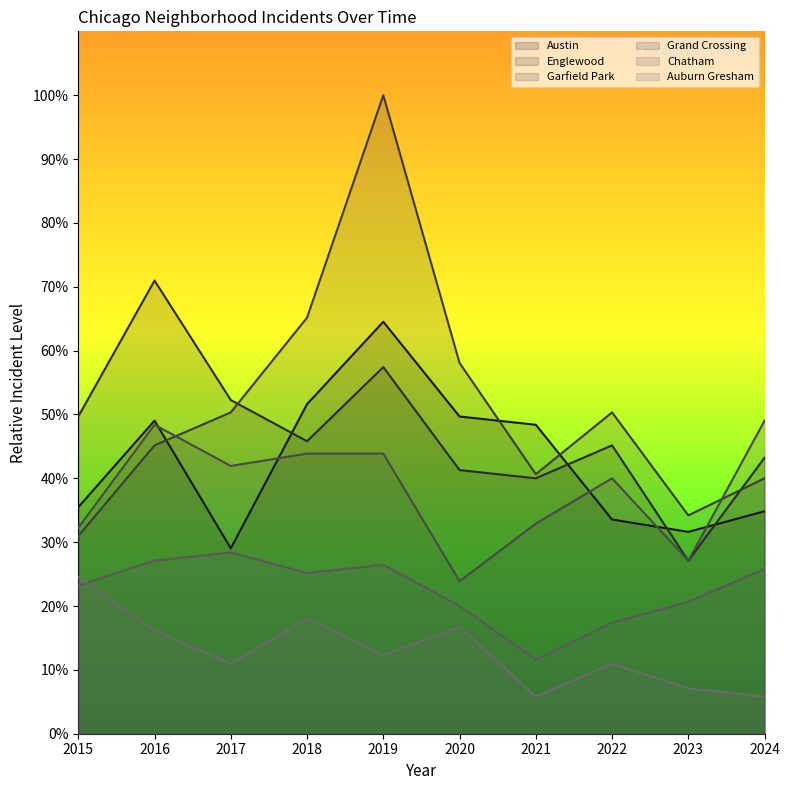

Rank the series by their maximum value, from highest to lowest.

Garfield Park, Englewood, Austin, Grand Crossing, Chatham, Auburn Gresham